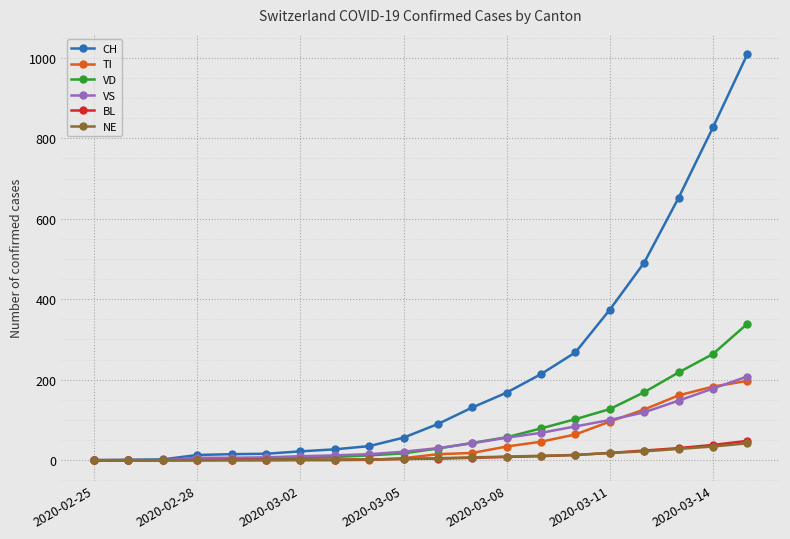

Which series has the widest spread of values?

CH